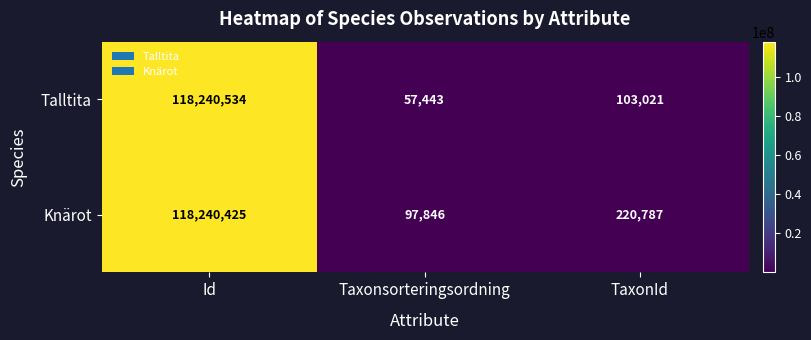

What is the total value across all series at Id?

236480959